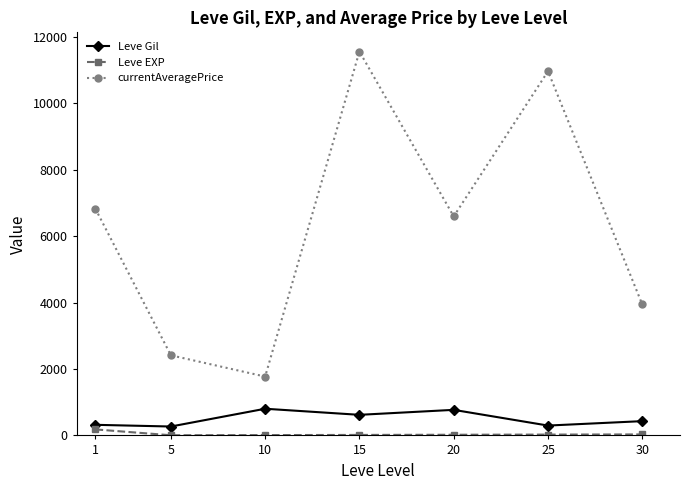

At which category does Leve Gil reach its first local peak?

10